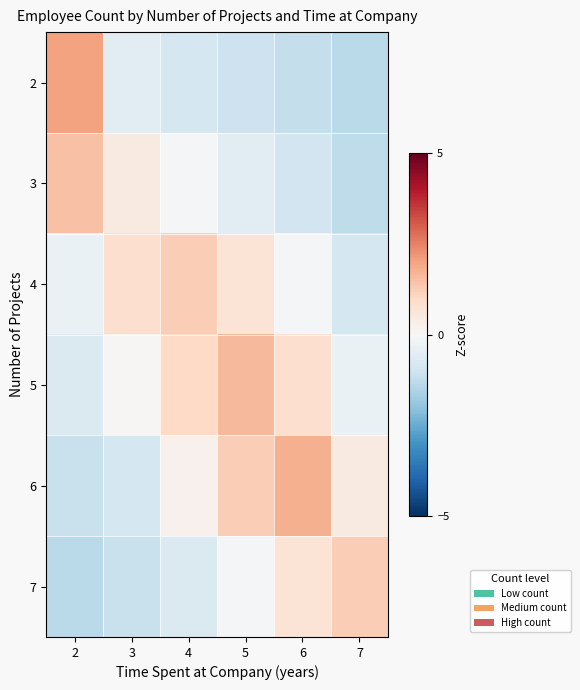

Which series has the largest range (max minus min)?

2